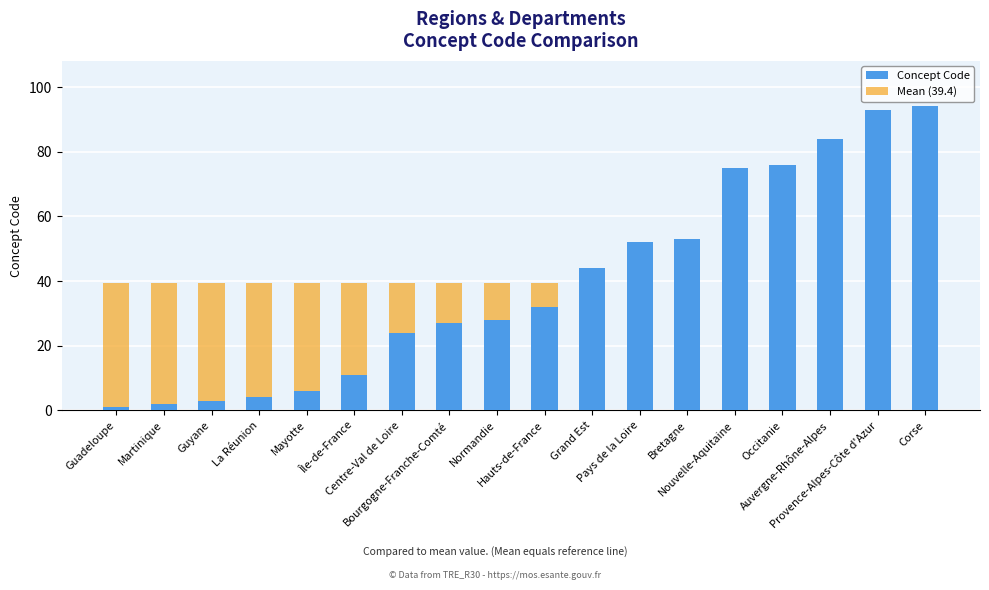

Which series changed the most between Mayotte and Provence-Alpes-Côte d'Azur?

Concept Code